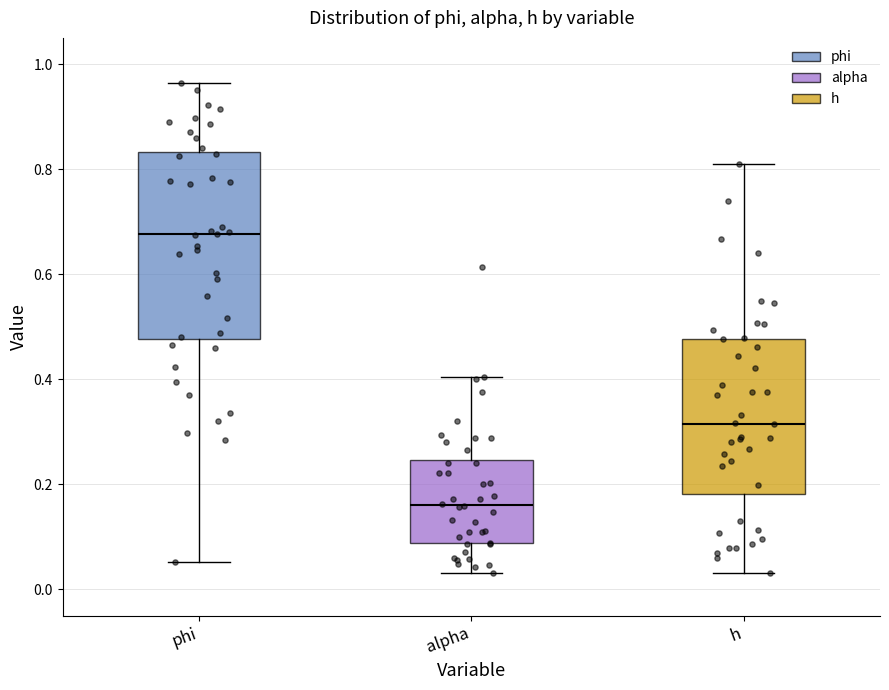

Which box has the lowest median line?

alpha